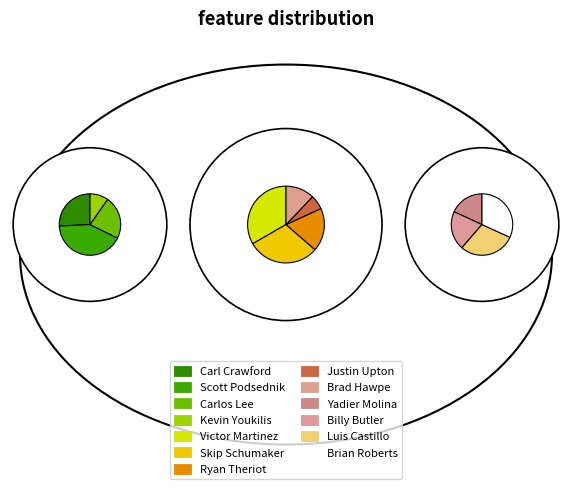

How many slices are in this pie chart?

13